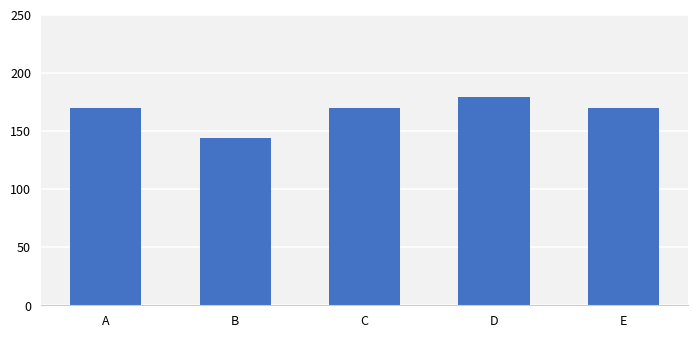

What is the greatest value displayed?

179.0